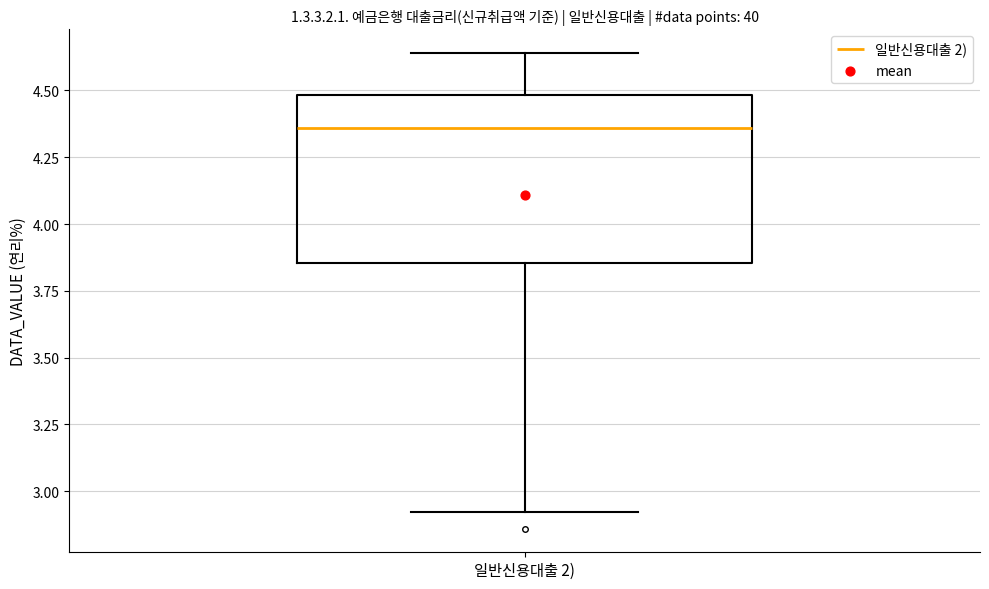

Where does the upper whisker of the box for 일반신용대출 2) end on the y-axis? The values are not printed on the chart, so give them approximately, as read against the axis.

4.65